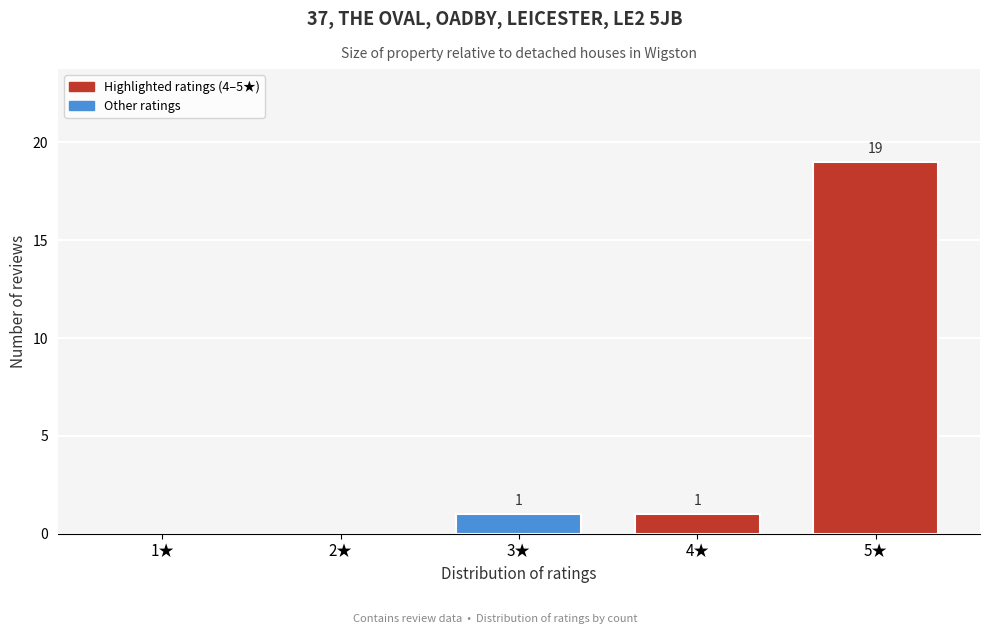

Reading left to right, what are all the values shown in this chart?

1★=0	2★=0	3★=1	4★=1	5★=19